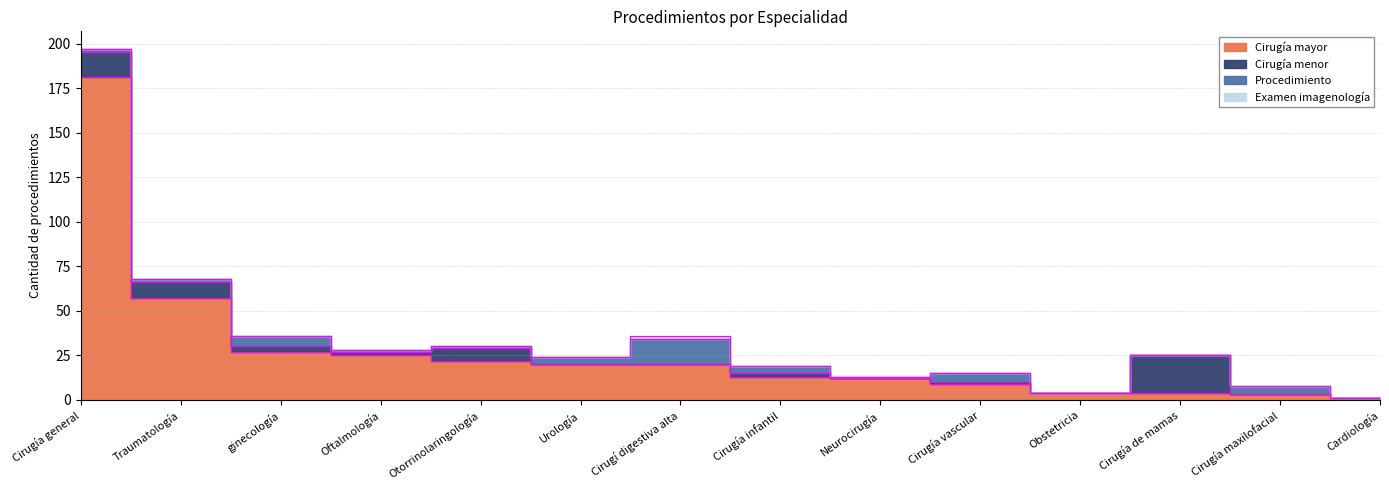

How many positive values does the Examen imagenología series have?

1